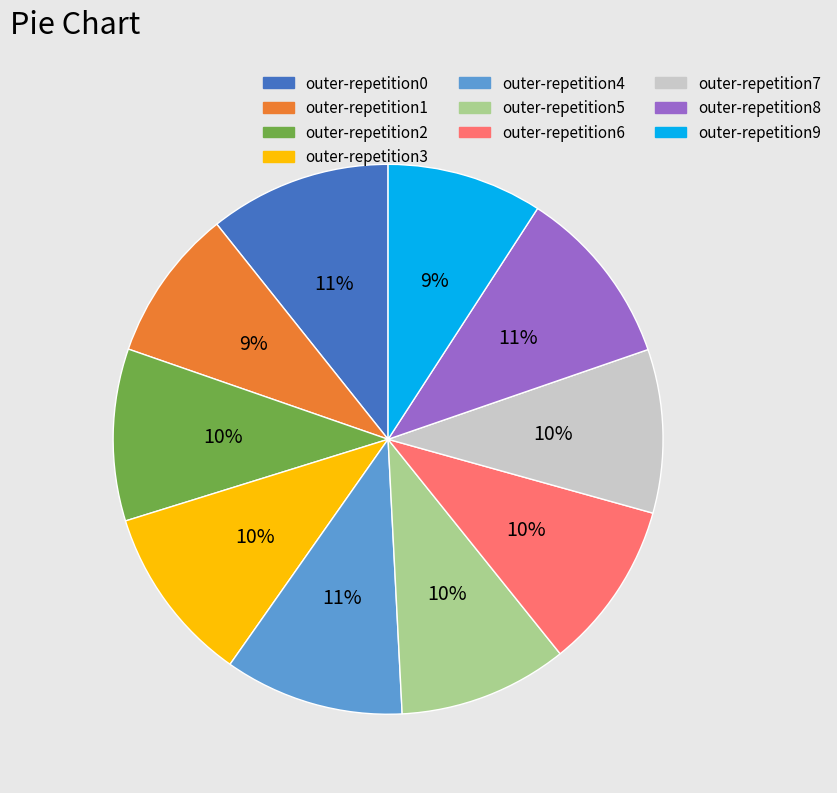

True or false: outer-repetition3 accounts for 10% of the total.

True